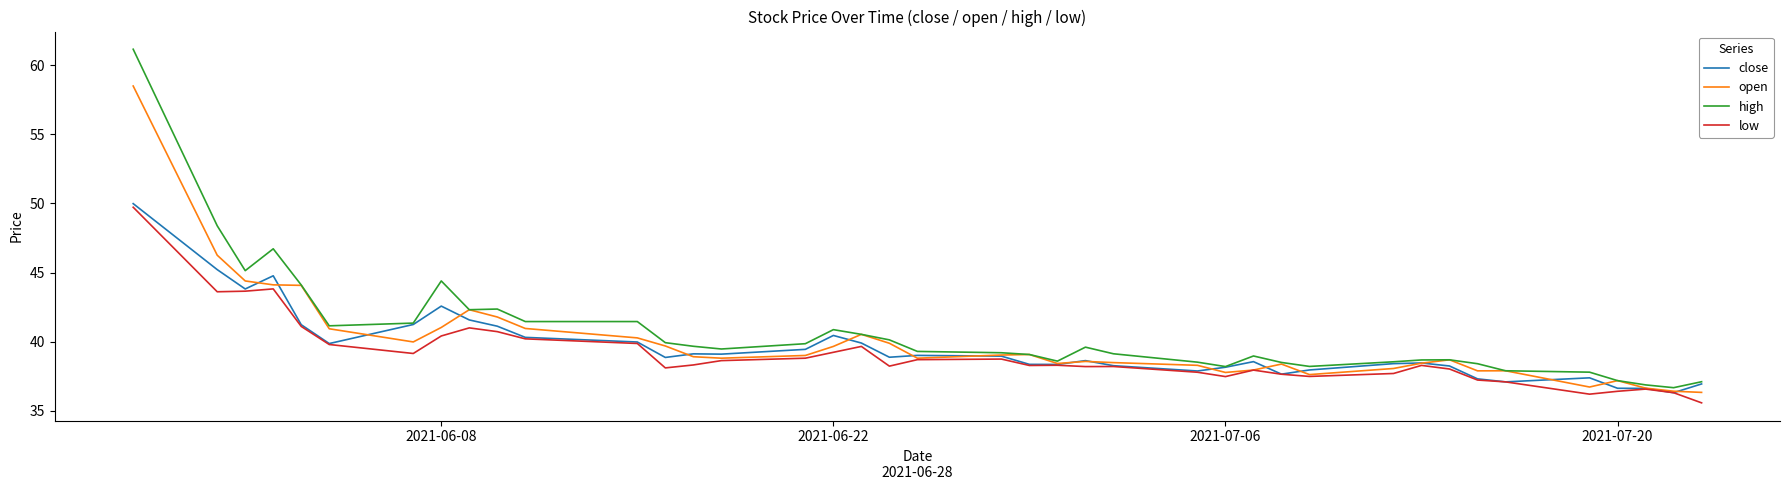

Does the chart have visible grid lines?

No